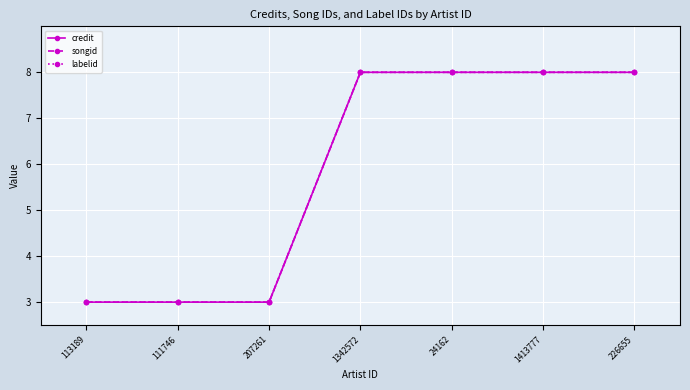

Is this an area chart (filled region under the line)?

No